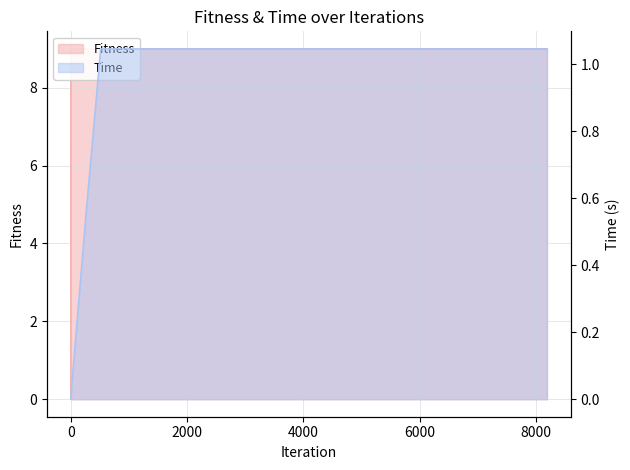

At which category is the sum across all series the highest?

512